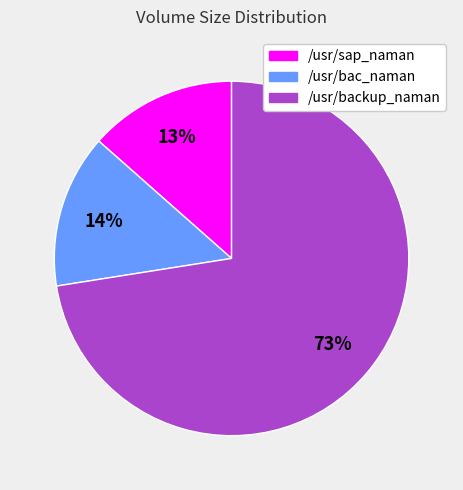

Is there a majority slice in this chart?

Yes